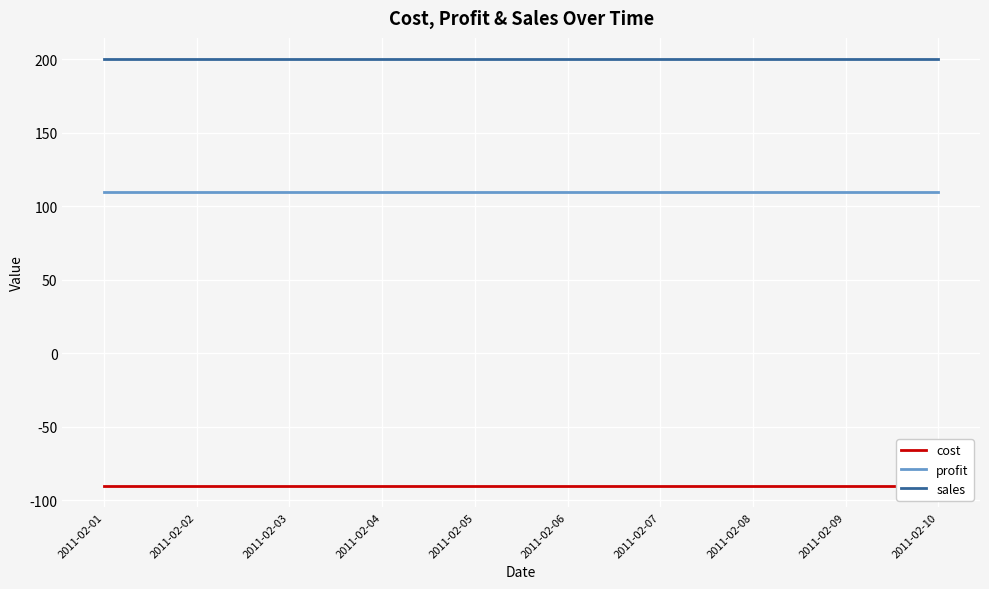

Between 2011-02-04 and 2011-02-06, which series saw the biggest shift?

cost